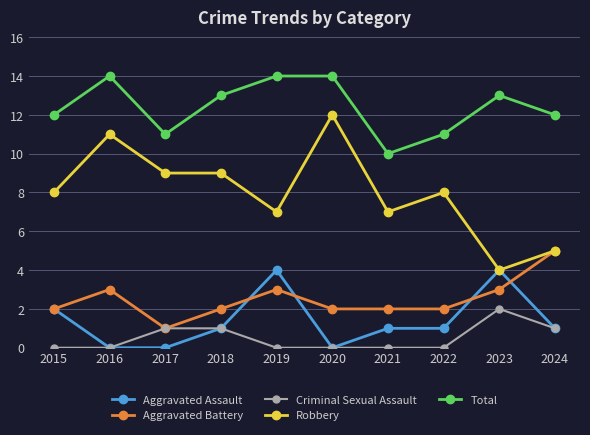

Is it true that Aggravated Battery equals 3 at 2019?

True